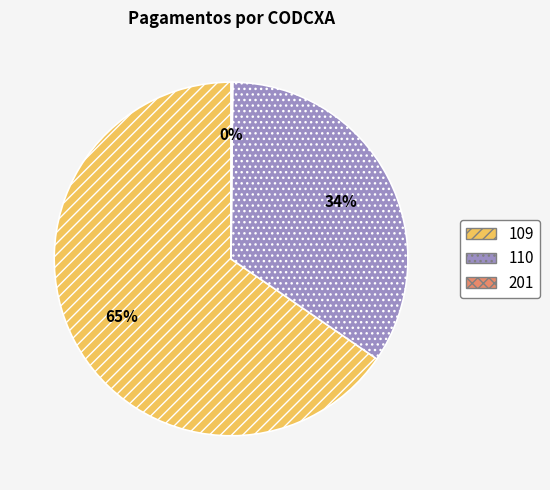

The 110 slice represents 24% of the pie. True or false?

False